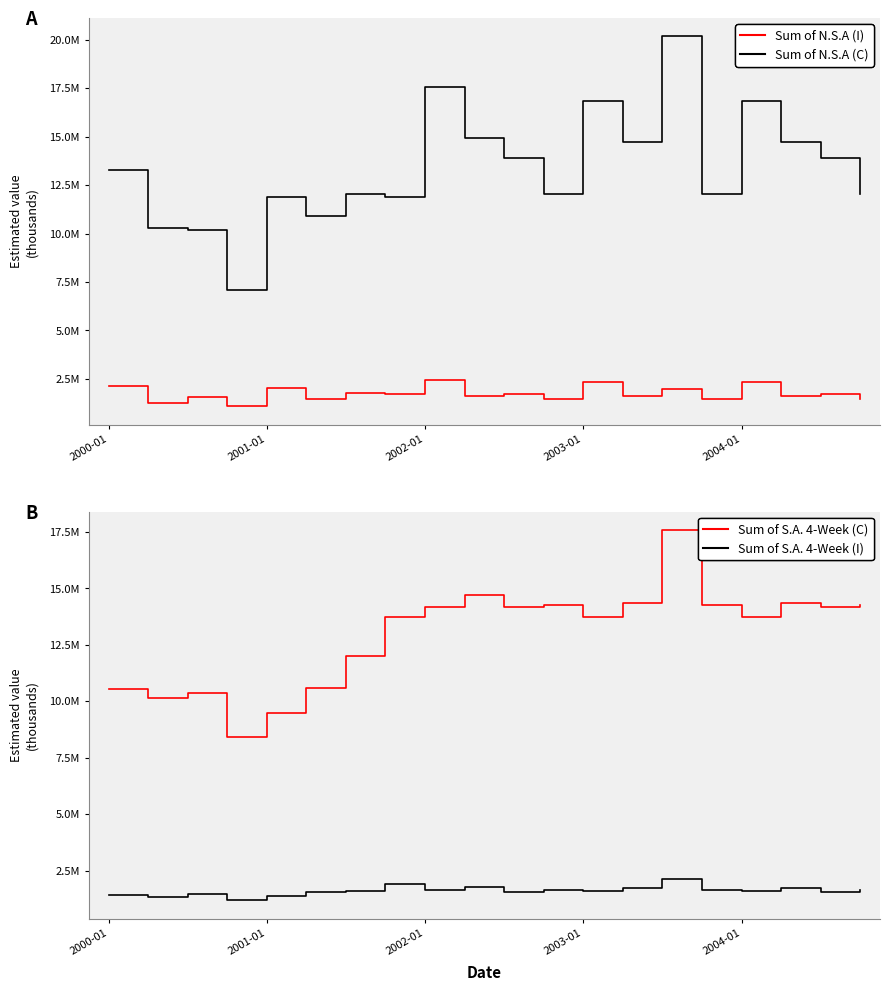

What is the total value across all series at 2002-01?

35817823